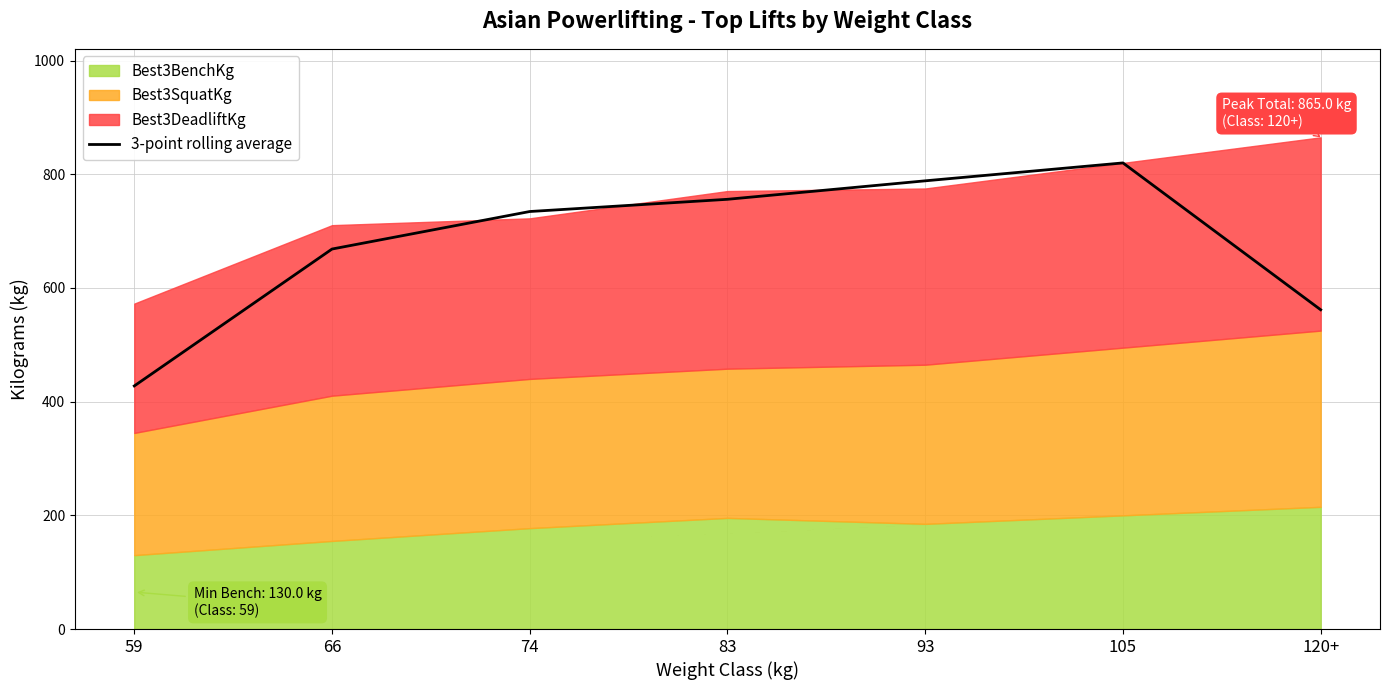

Where does the data first go above 734?

74